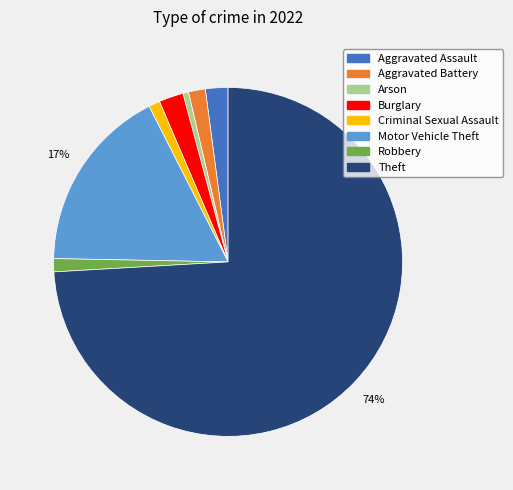

Is the sum of Arson and Criminal Sexual Assault greater than half?

No